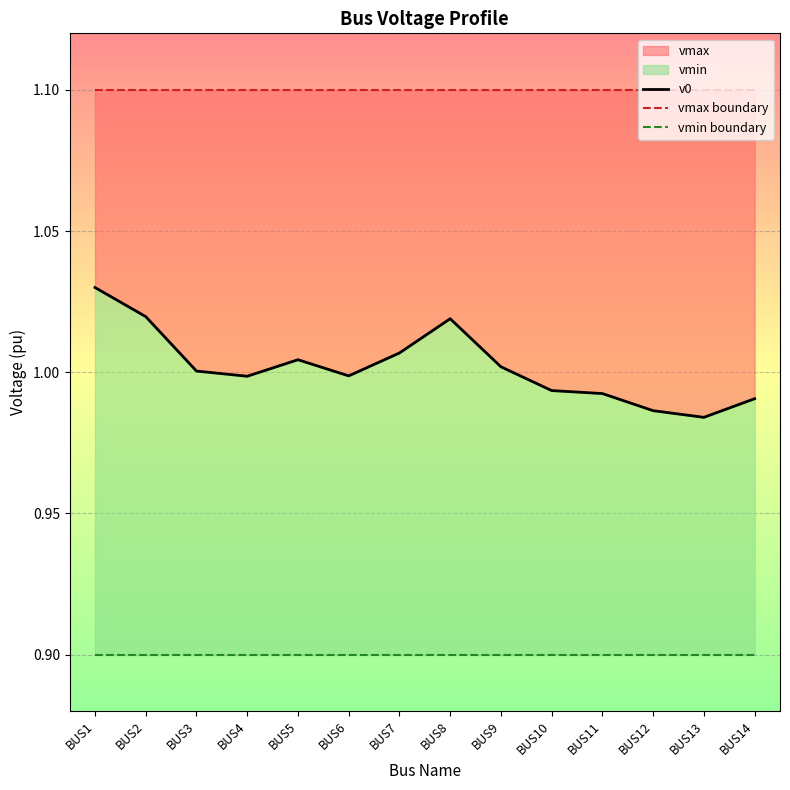

True or false: vmax boundary and vmin boundary cross at least once.

False